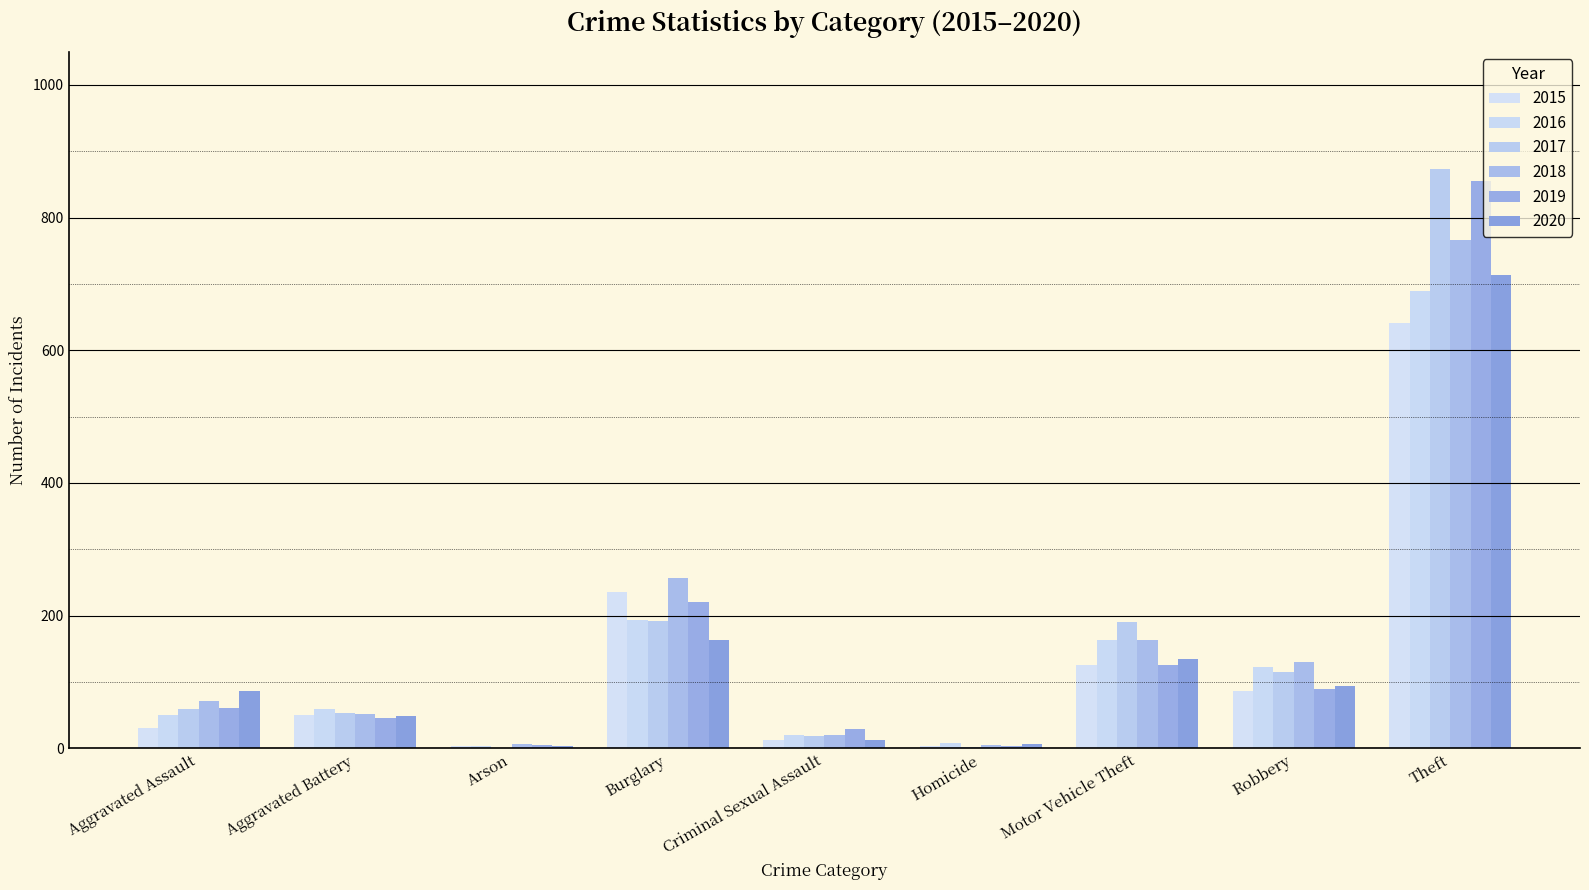

True or false: 2020 has a value of 77 at Aggravated Battery.

False